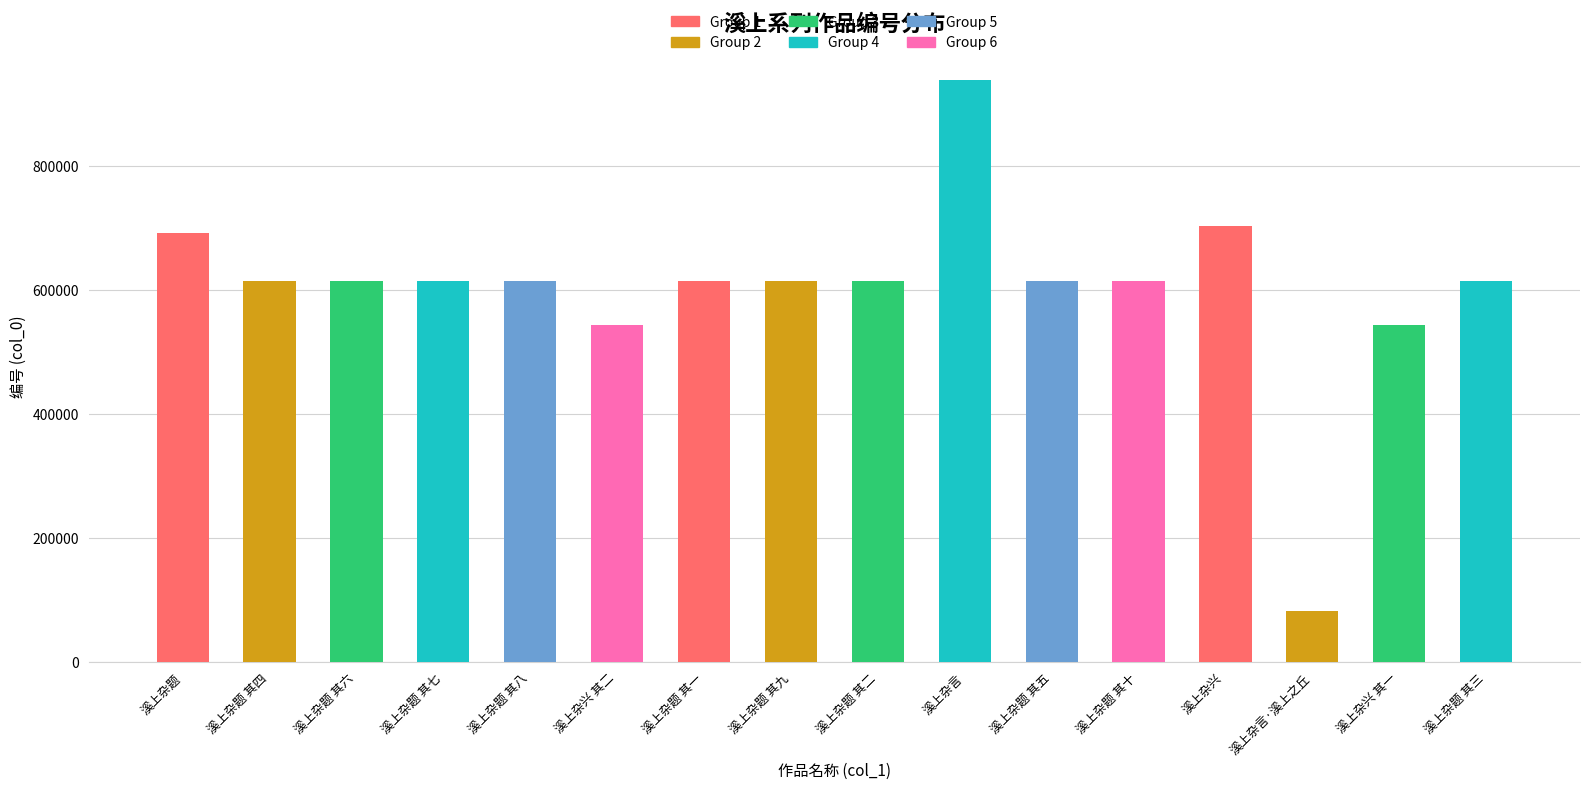

What is the value of the 1st bar from the left?

690925